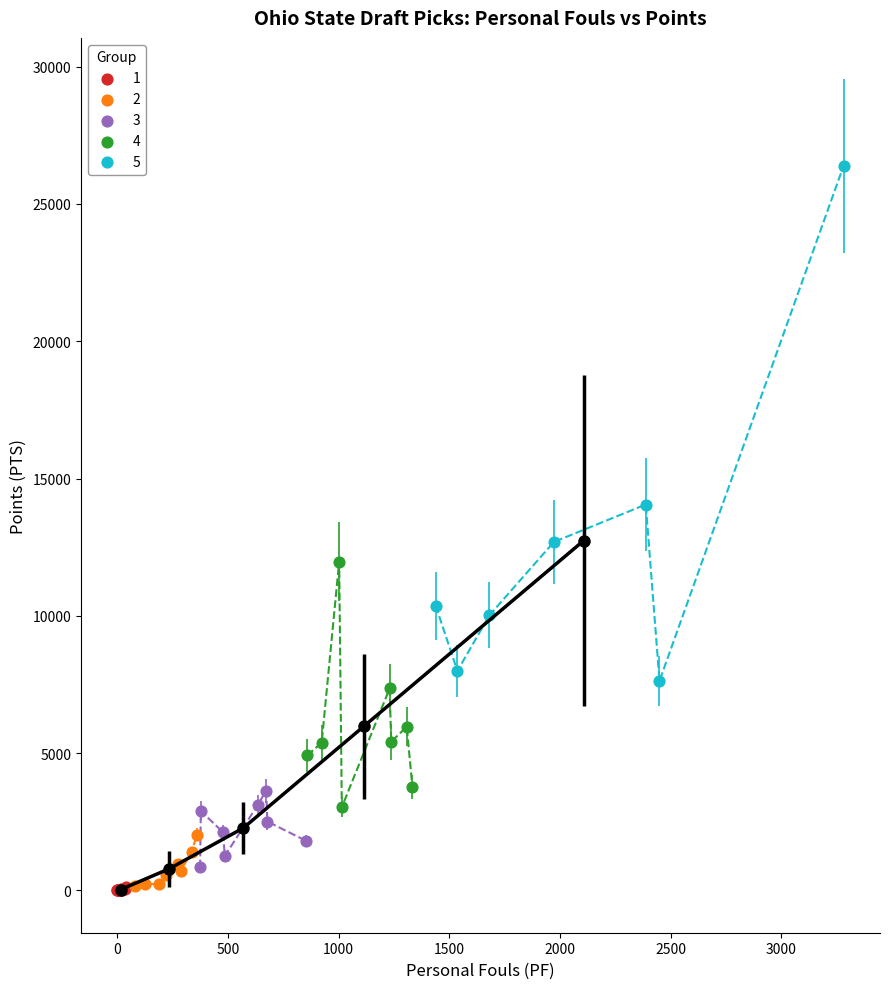

Which series has the largest Y range (max minus min)?

5